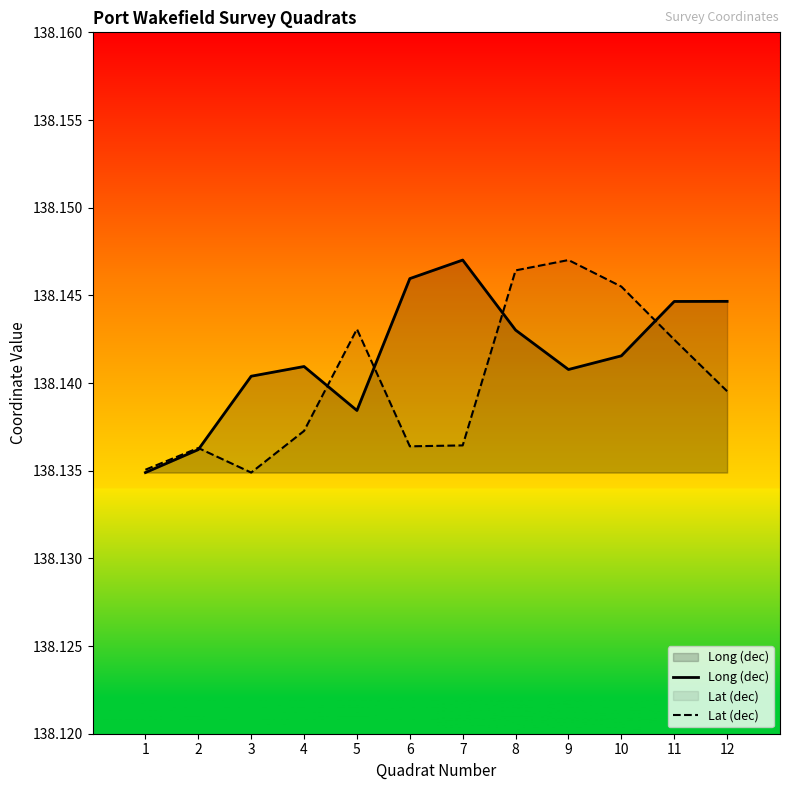

List the labels in order of Long (dec) value, smallest first.

1, 2, 5, 3, 9, 4, 10, 8, 11, 12, 6, 7